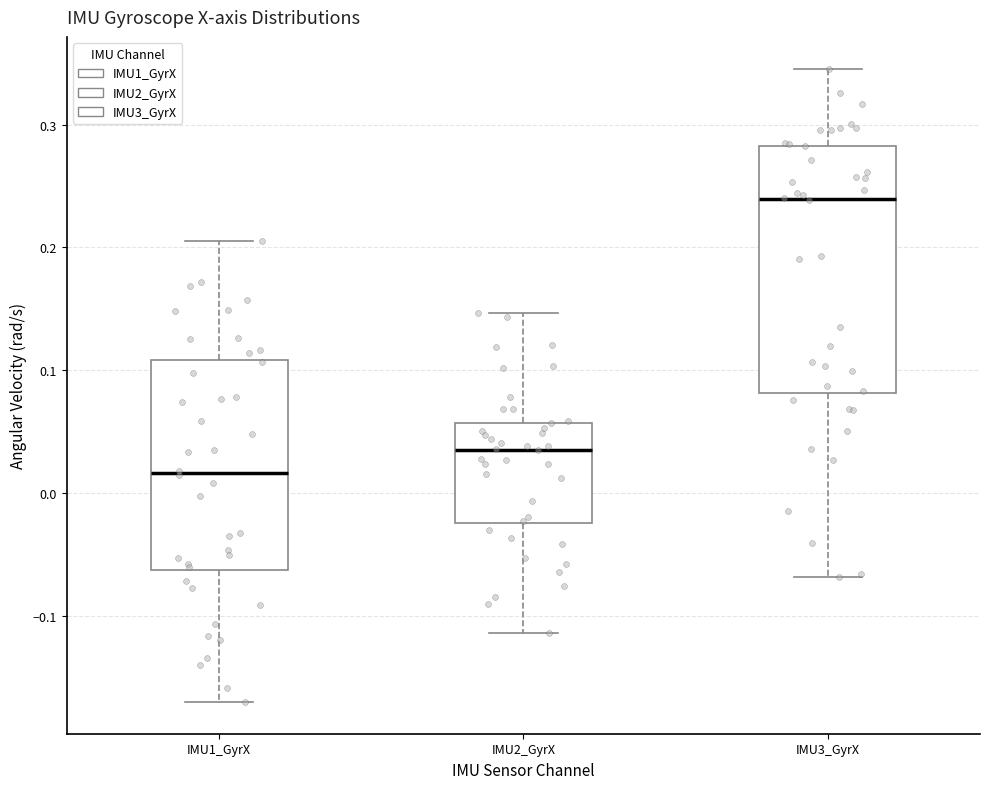

Reading left to right, read every box against the y-axis: the position of its median line, the range the box covers, and the ends of its whiskers. The values are not printed on the chart, so give them approximately, as read against the axis.

IMU1_GyrX: median 0.02, box -0.06 to 0.11, whiskers -0.17 to 0.21
IMU2_GyrX: median 0.04, box -0.02 to 0.06, whiskers -0.11 to 0.15
IMU3_GyrX: median 0.24, box 0.08 to 0.28, whiskers -0.07 to 0.35